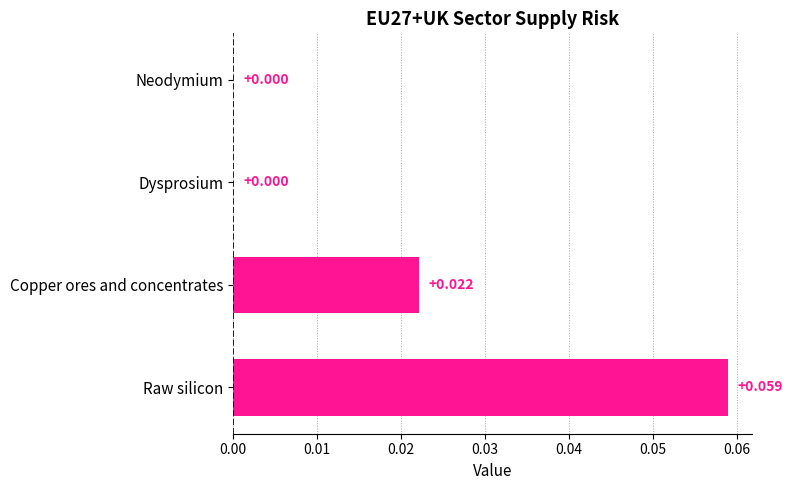

Count the number of values greater than 0.

2